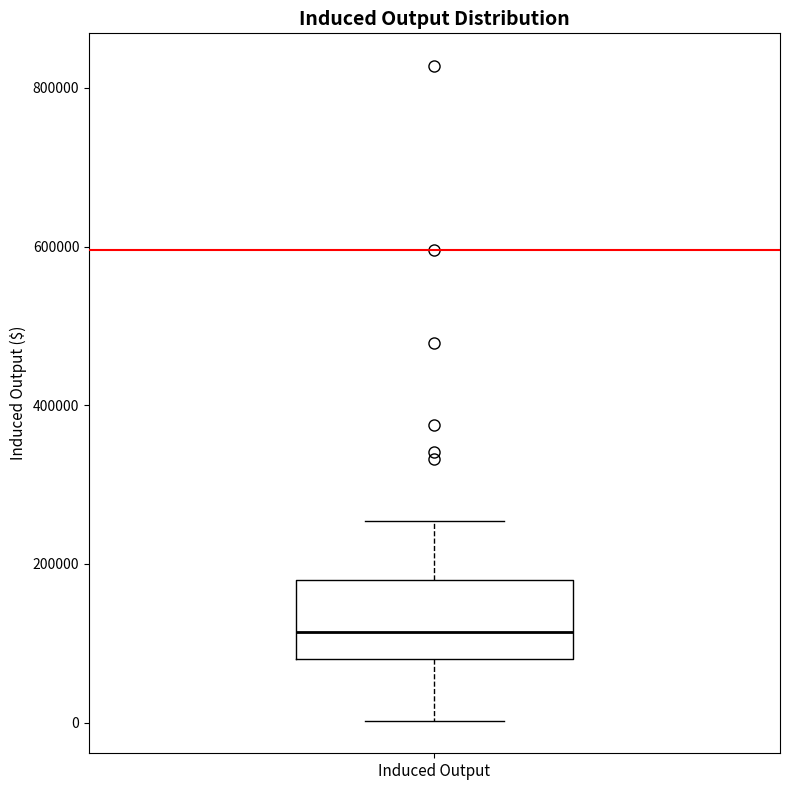

Read this box plot against the y-axis: the position of the median line, the range covered by the box, and the ends of both whiskers. The values are not printed on the chart, so give them approximately, as read against the axis.

median 120000, box 80000 to 180000, whiskers 0 to 260000